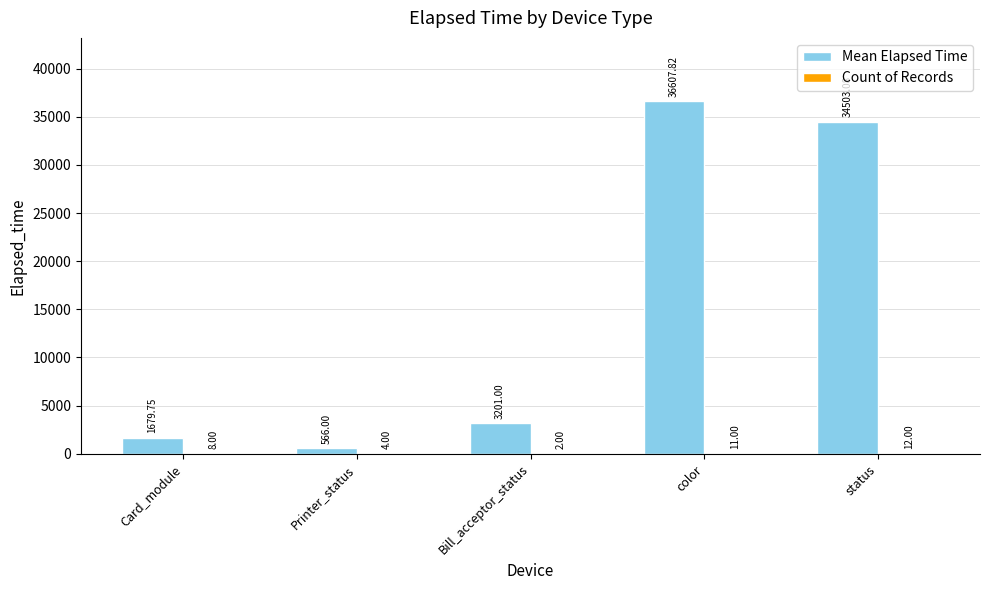

What is the total value across all series at Bill_acceptor_status?

3203.0